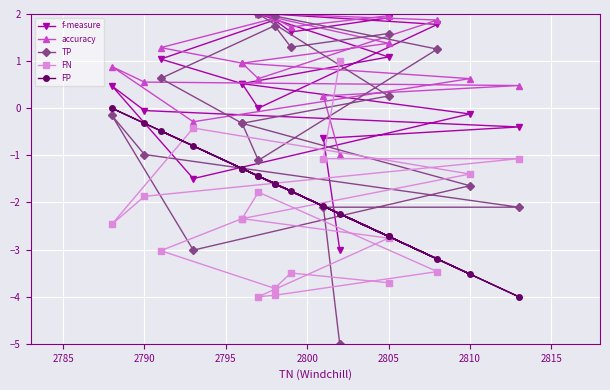

Is it true that FN equals -0.1 at 2805?

False